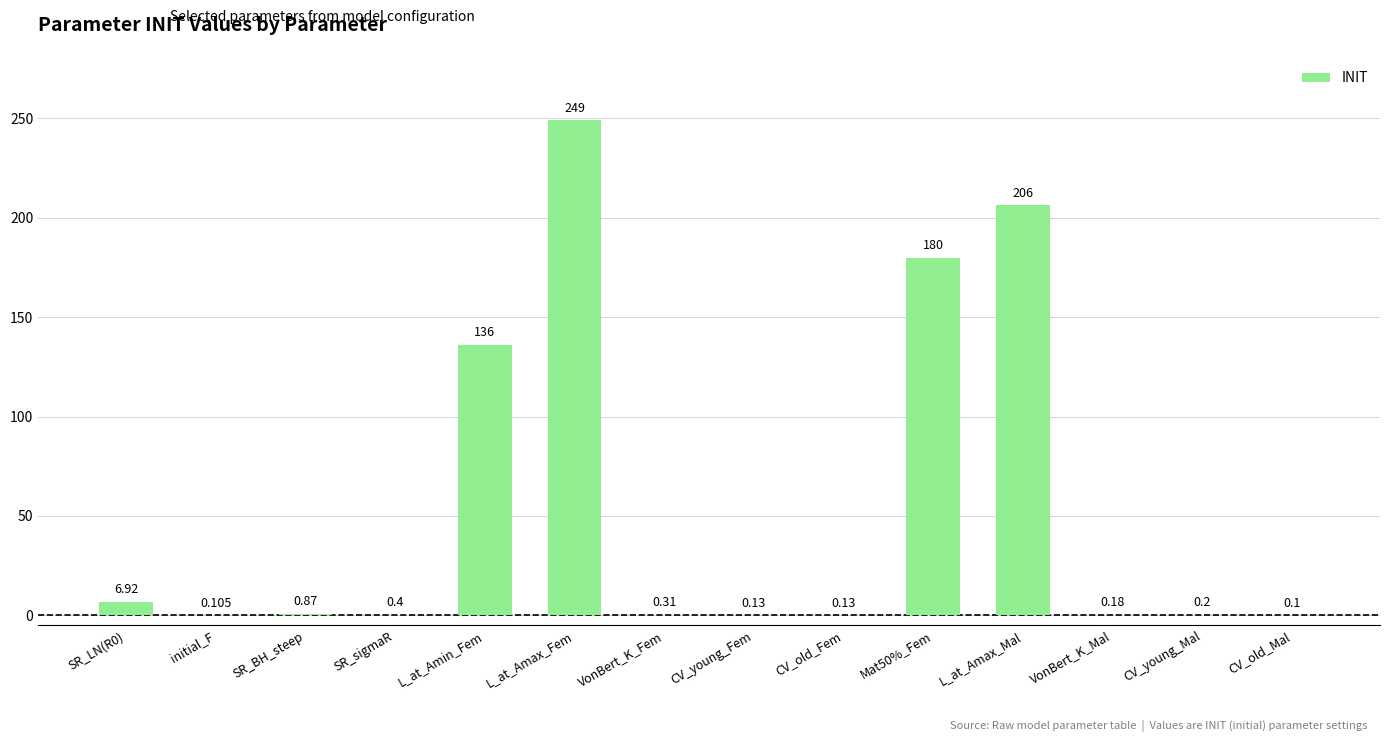

What is the average value?

55.8